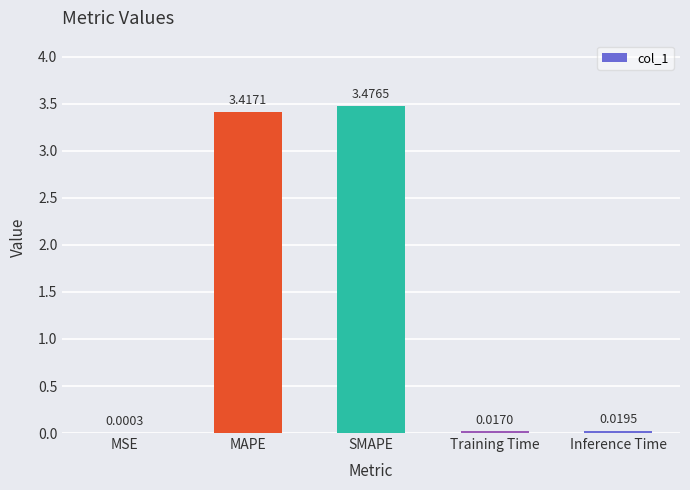

Which has a higher value, Inference Time or Training Time?

Inference Time